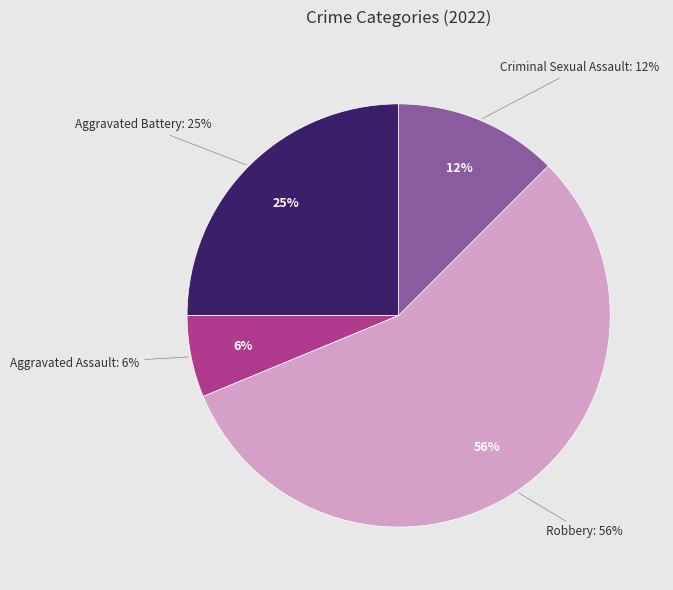

Is it true that Aggravated Battery is 25% of the pie?

True